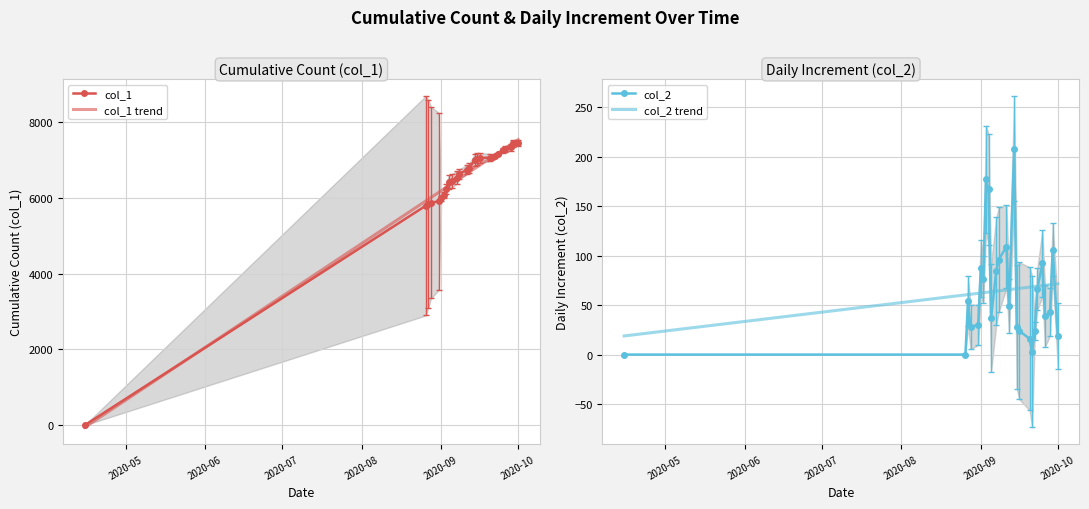

The value of col_1 trend at 2020-09 is 4253.6. True or false?

False